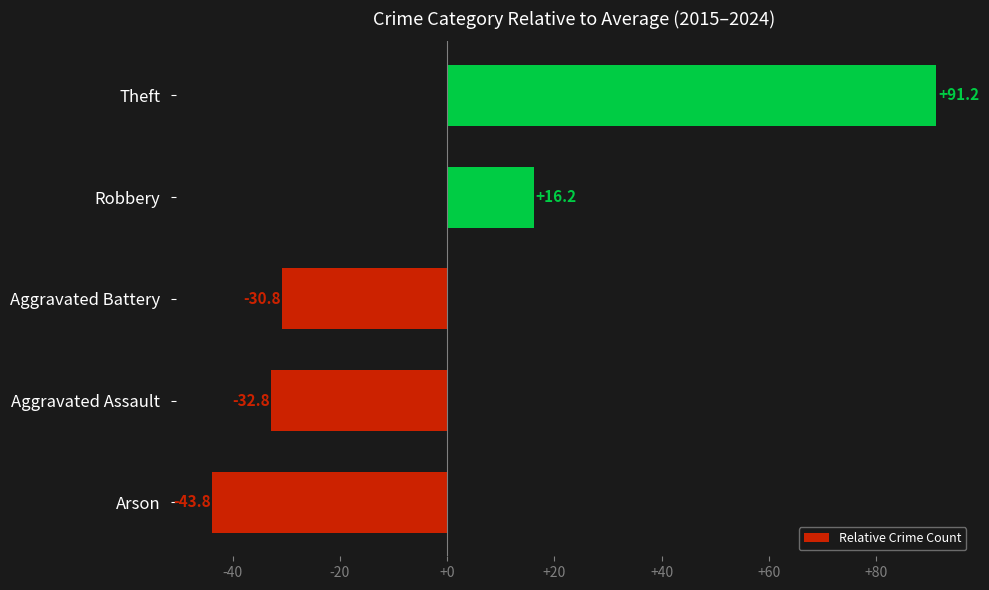

Rank the categories by value from lowest to highest.

Arson, Aggravated Assault, Aggravated Battery, Robbery, Theft